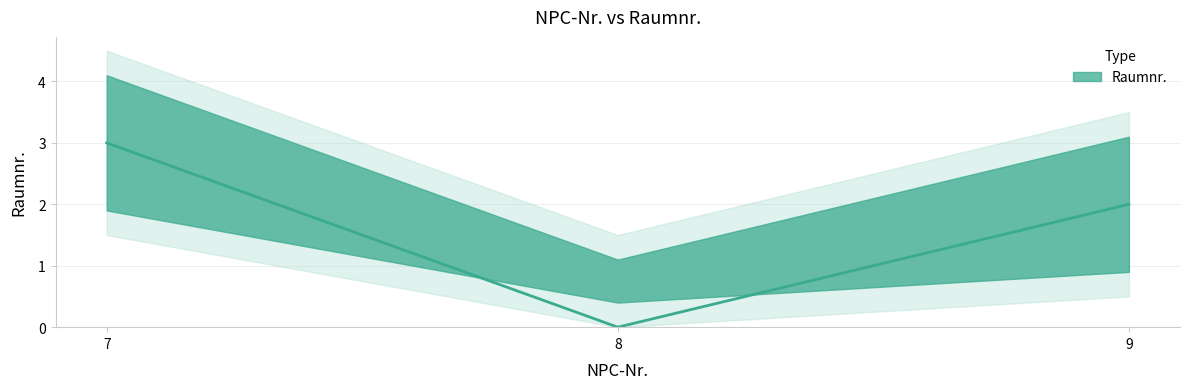

What is the average value?

2